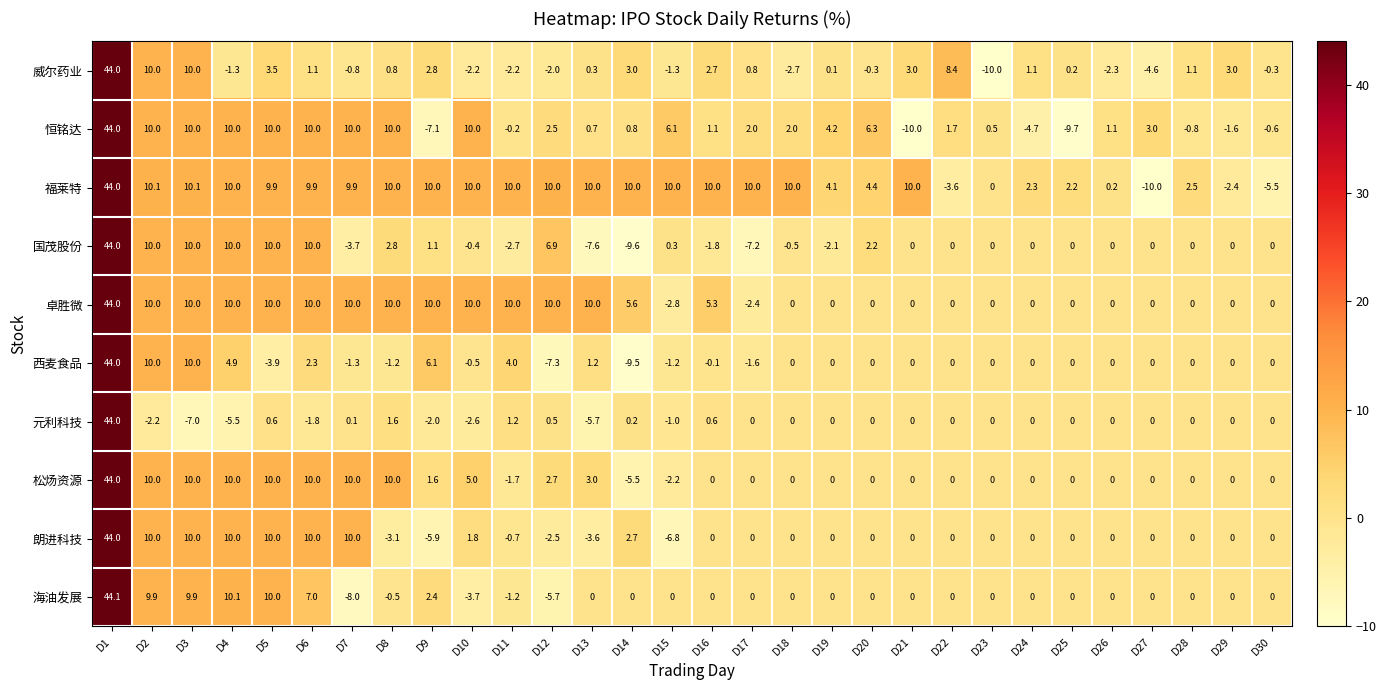

What is the smallest value displayed?

-10.0